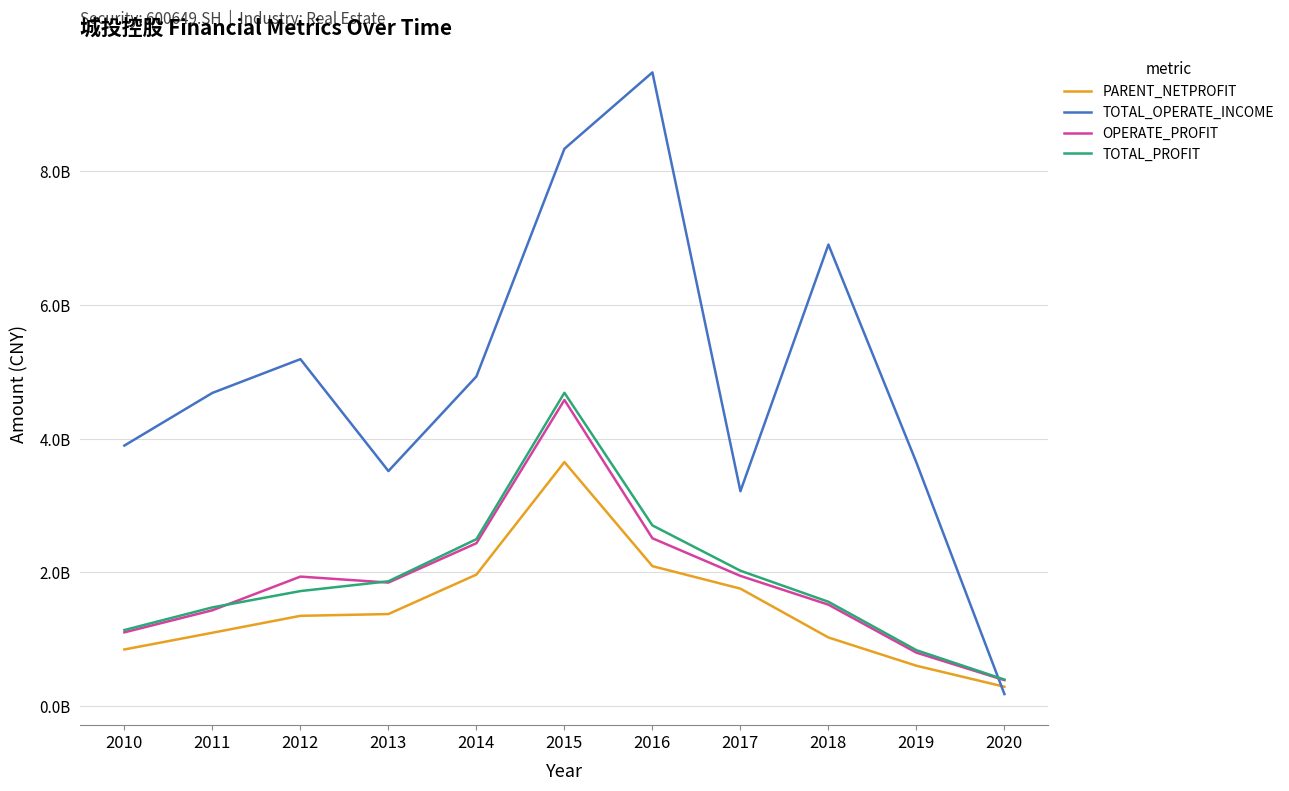

What are all the series names shown in the legend?

PARENT_NETPROFIT, TOTAL_OPERATE_INCOME, OPERATE_PROFIT, TOTAL_PROFIT